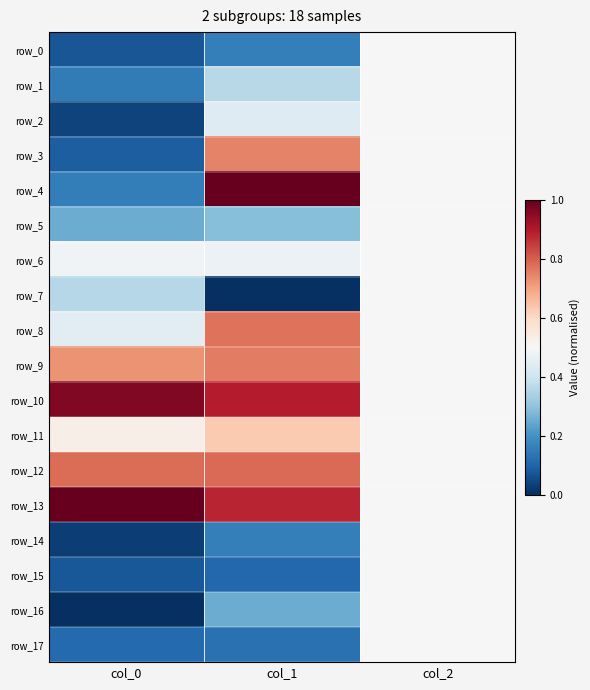

Reading left to right, list all the values displayed in this chart.

row_0: 0.1	0.2	0.5
row_1: 0.1	0.4	0.5
row_2: 0.0	0.4	0.5
row_3: 0.1	0.7	0.5
row_4: 0.2	1.0	0.5
row_5: 0.3	0.3	0.5
row_6: 0.5	0.5	0.5
row_7: 0.4	0.0	0.5
row_8: 0.4	0.8	0.5
row_9: 0.7	0.8	0.5
row_10: 1.0	0.9	0.5
row_11: 0.5	0.6	0.5
row_12: 0.8	0.8	0.5
row_13: 1.0	0.9	0.5
row_14: 0.0	0.2	0.5
row_15: 0.1	0.1	0.5
row_16: 0.0	0.3	0.5
row_17: 0.1	0.1	0.5